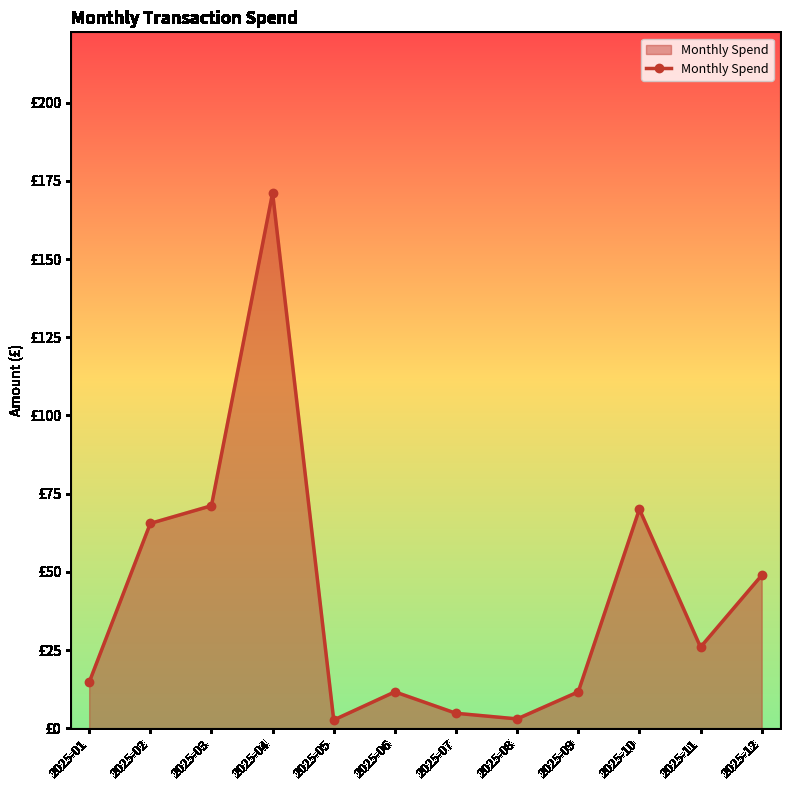

Rank the categories by value from lowest to highest.

2025-05, 2025-08, 2025-07, 2025-06, 2025-09, 2025-01, 2025-11, 2025-12, 2025-02, 2025-10, 2025-03, 2025-04